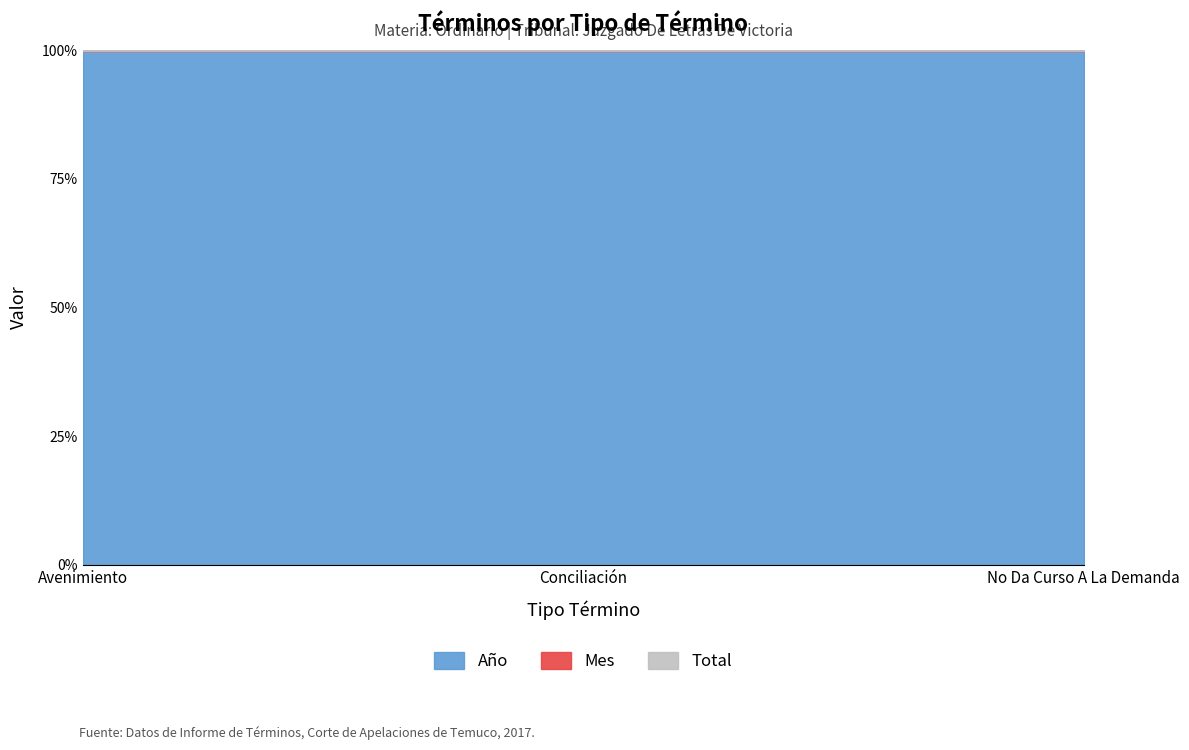

Which series has the largest range (max minus min)?

Año